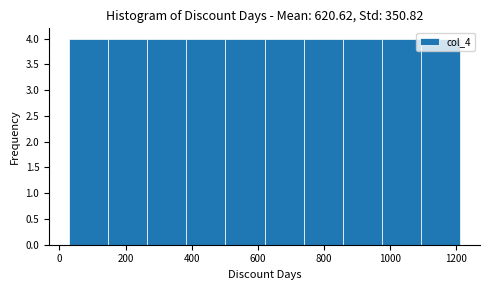

Reading left to right, transcribe this chart: for each bar, give the range it covers on the x-axis and its height. Neither the bar edges nor the heights are printed on the chart, so give them approximately, as read against the axes.

20 to 140: 4
140 to 260: 4
260 to 380: 4
380 to 500: 4
500 to 620: 4
620 to 740: 4
740 to 860: 4
860 to 980: 4
980 to 1100: 4
1100 to 1220: 4